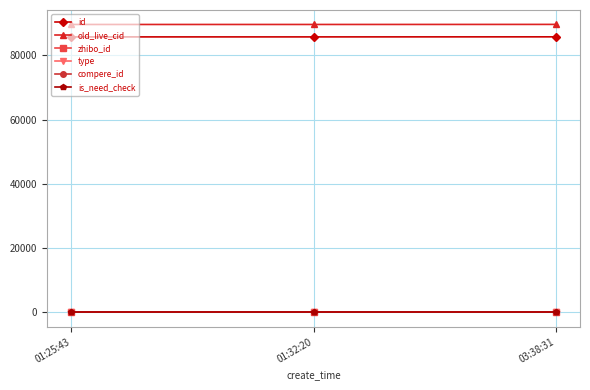

List the labels in order of compere_id value, largest first.

01:25:43, 01:32:20, 03:38:31